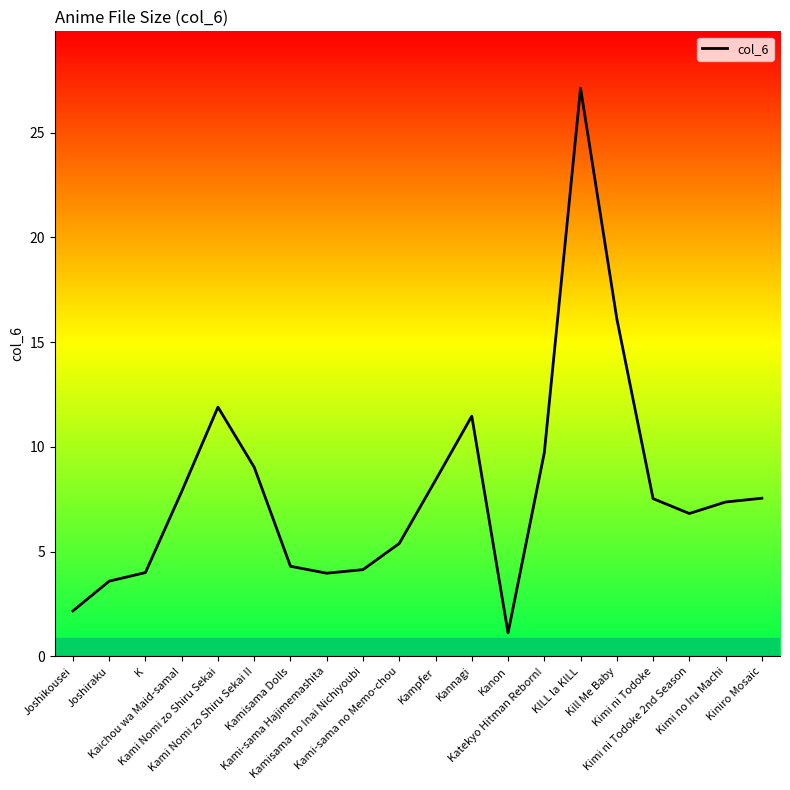

How many lines are shown in the chart?

1